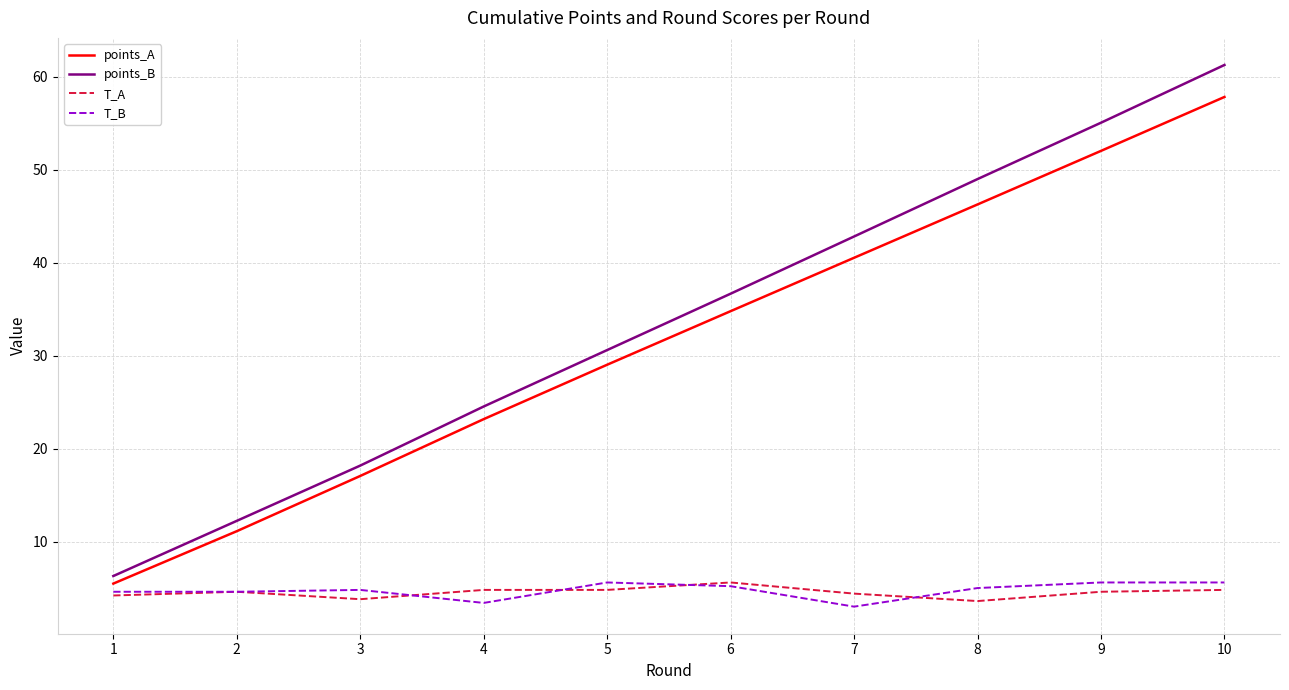

Is the value of T_A at 3 greater than the value of T_B at 3?

No